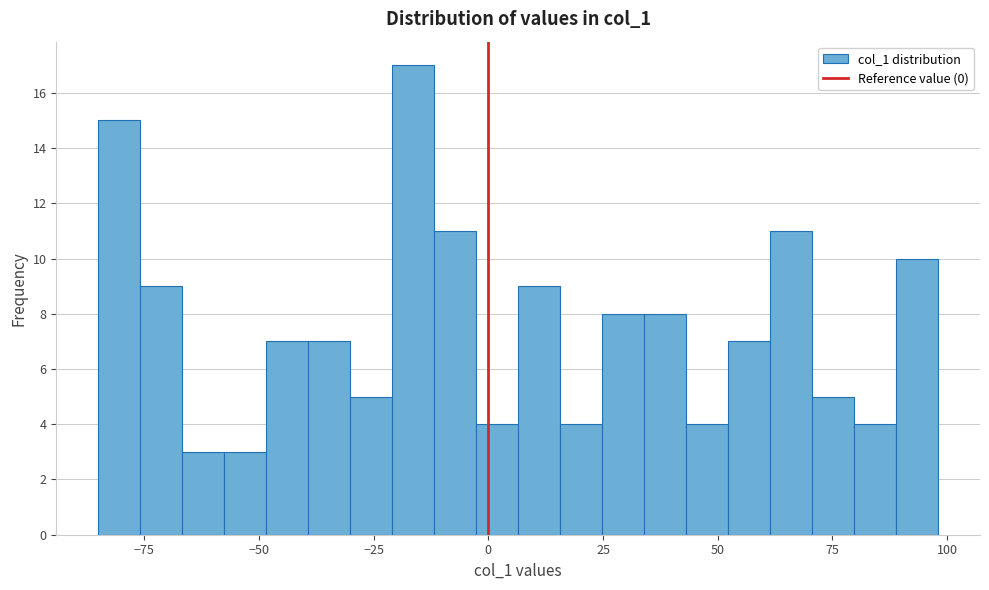

Around what value on the x-axis is the tallest bar? Give the approximate position of its centre, as read against the axis.

-15